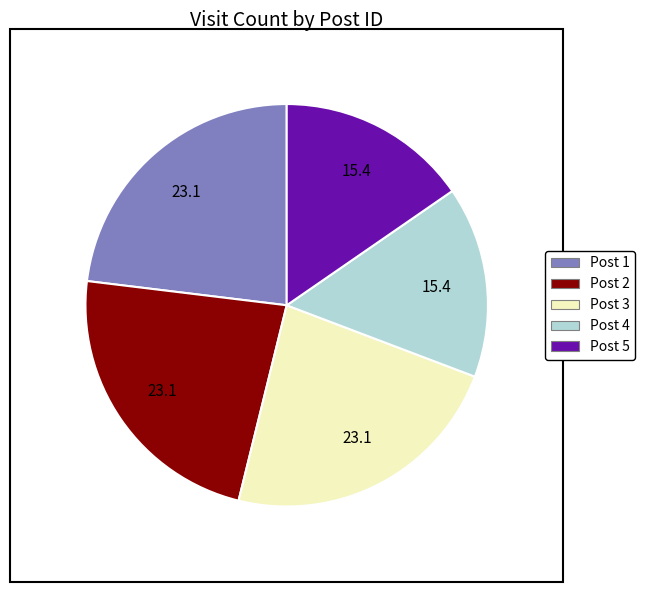

Is there any slice that represents more than half of the pie?

No